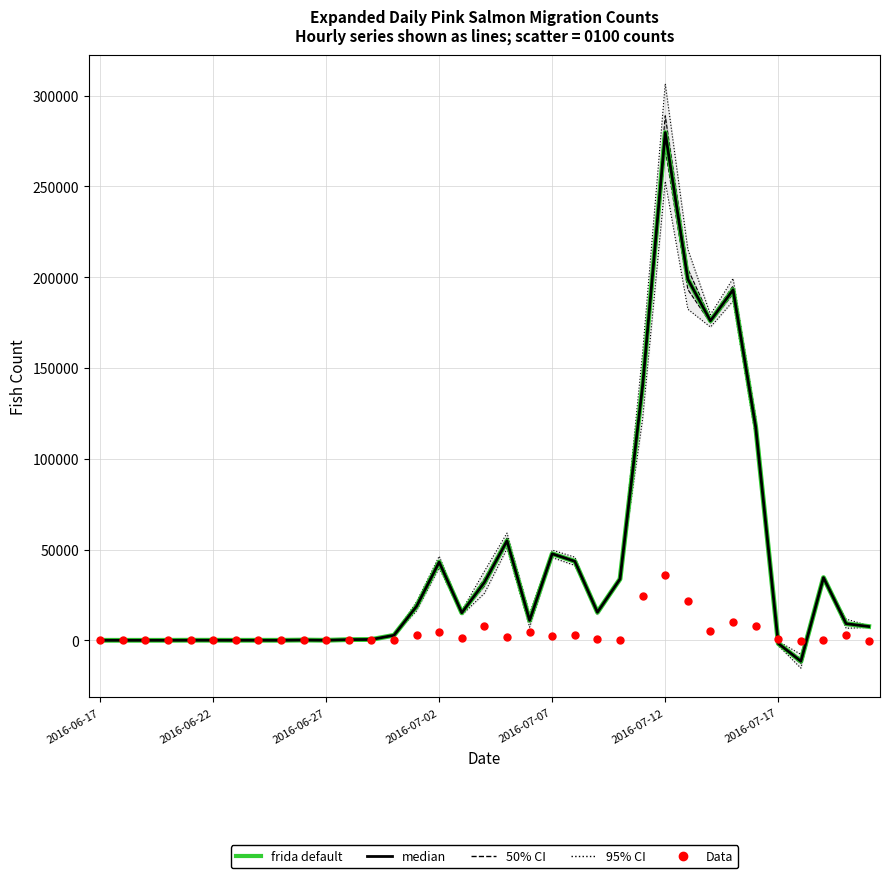

At how many categories does at least one series exceed 62585?

6